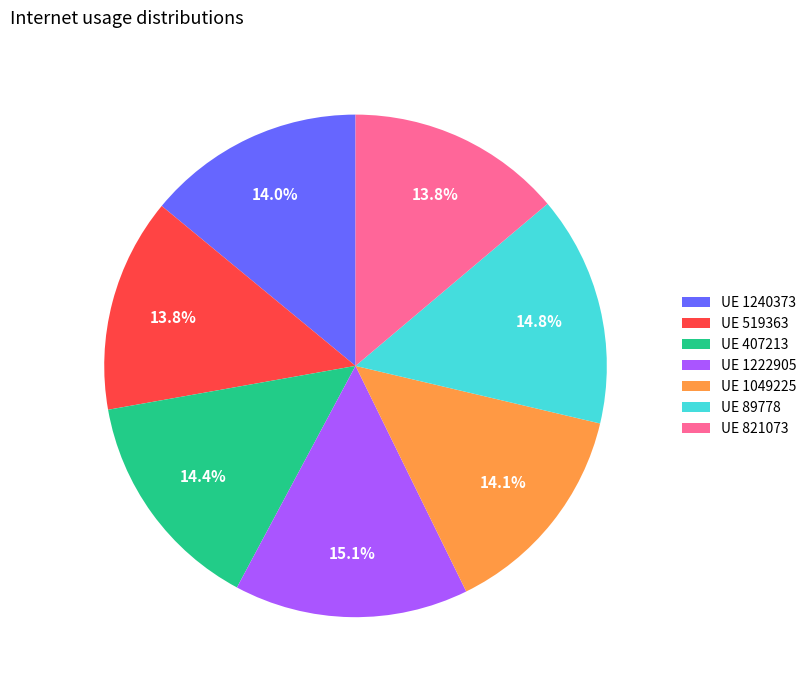

How many segments does this pie chart have?

7